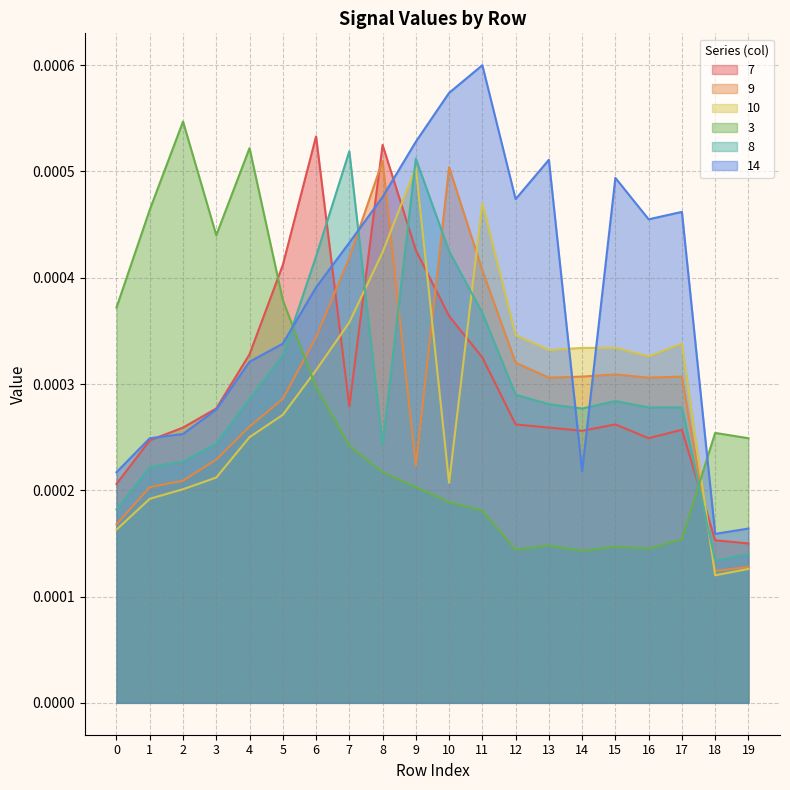

Is the value of 7 at 3 greater than the value of 10 at 15?

No